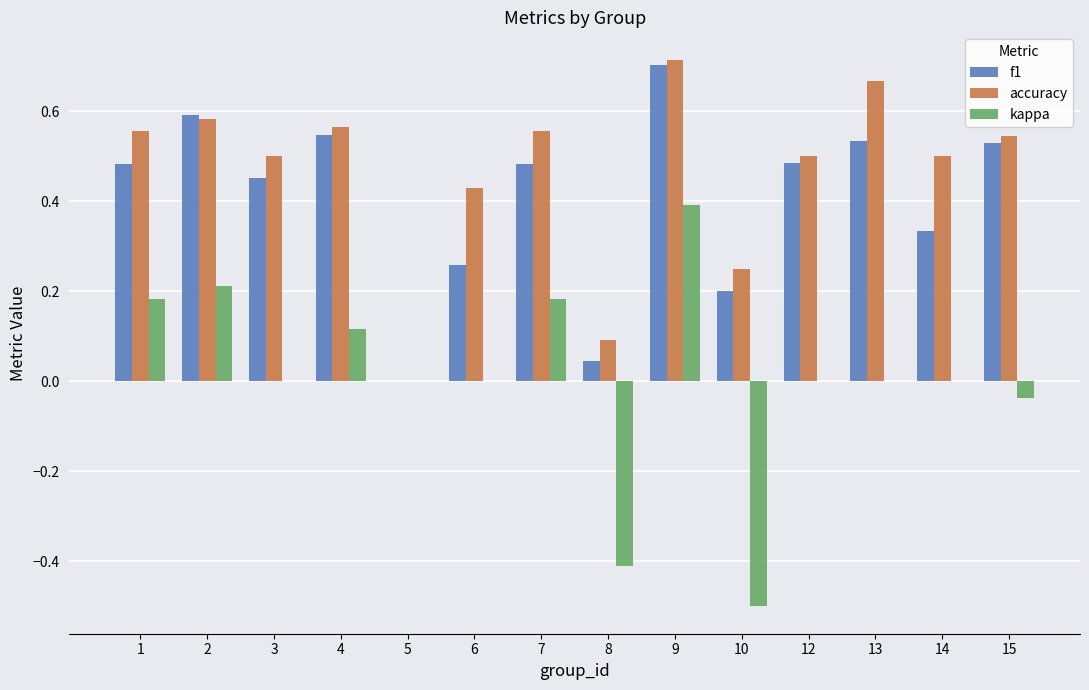

Which series has the largest total across all categories?

accuracy